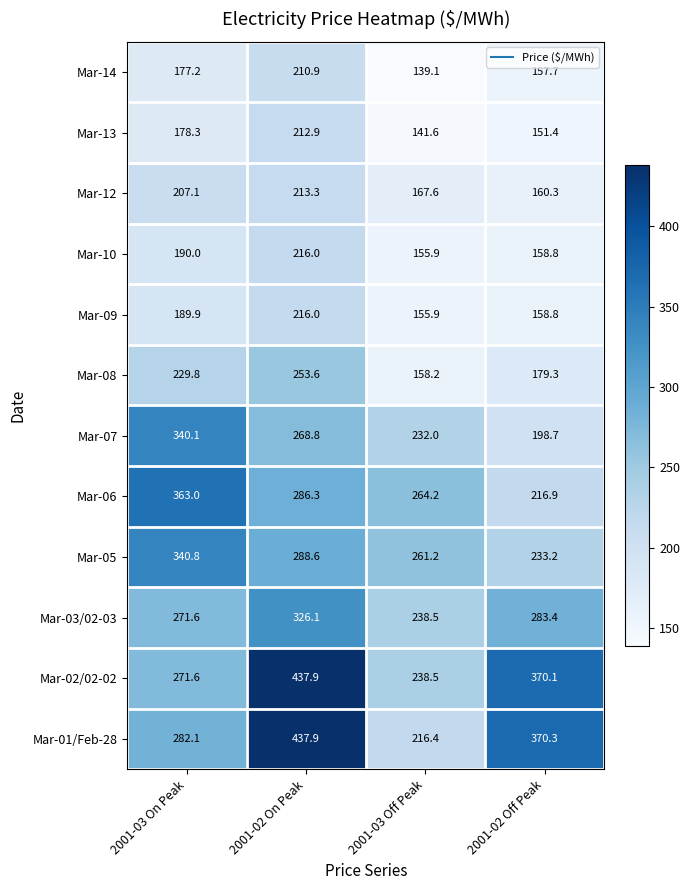

What is the difference between the highest and lowest values at 2001-02 On Peak?

227.0